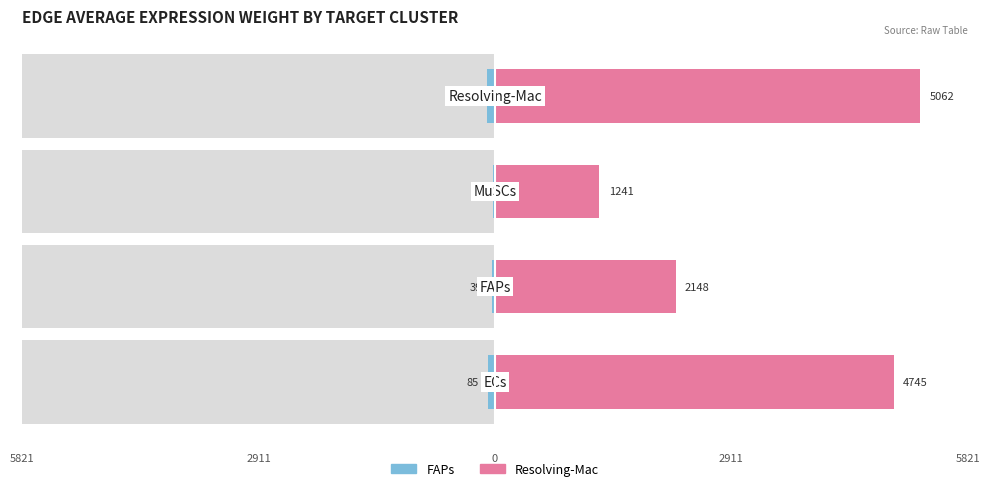

Count the number of data series in this chart.

2